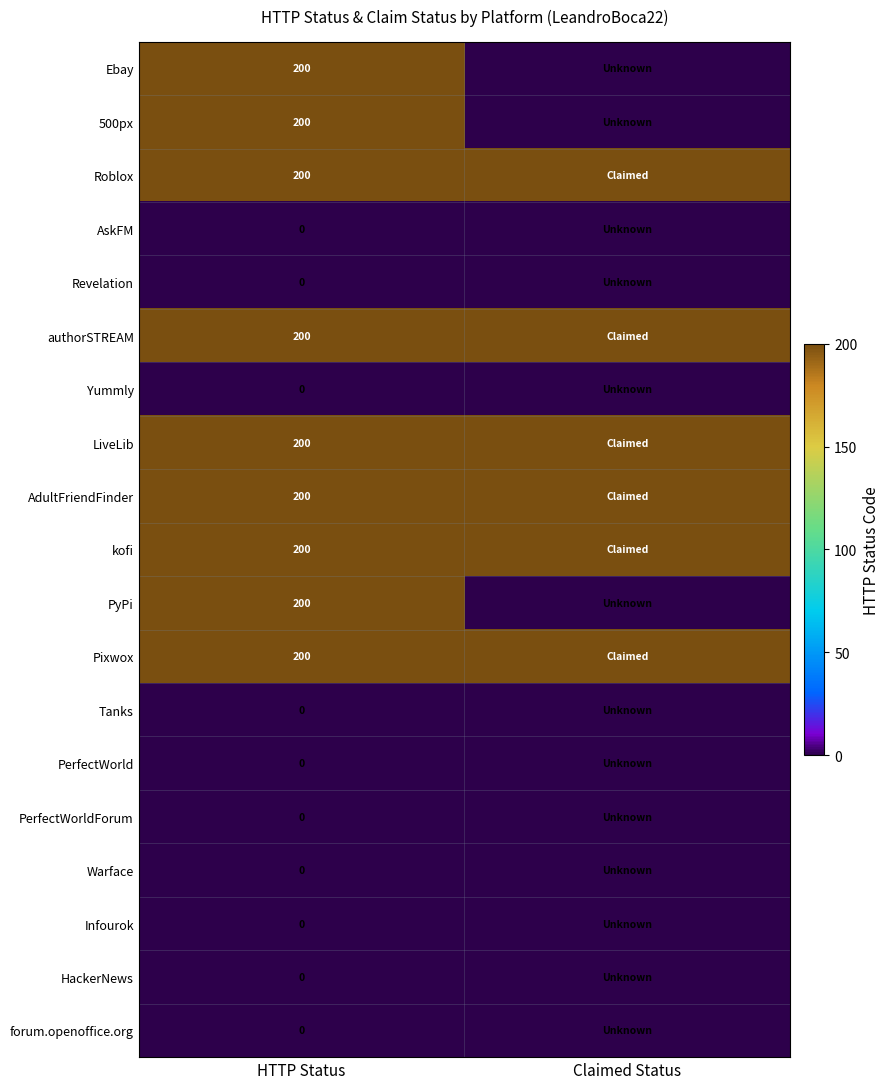

What is the difference between the highest and lowest values at HTTP Status?

200